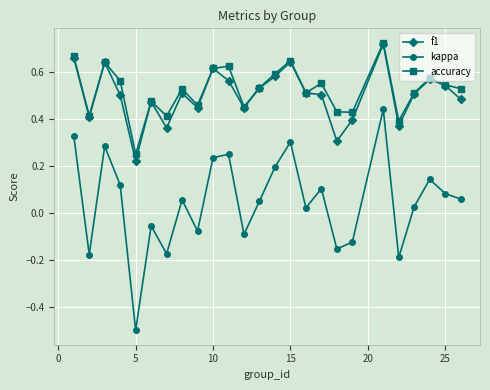

At how many categories does at least one series exceed 0?

25